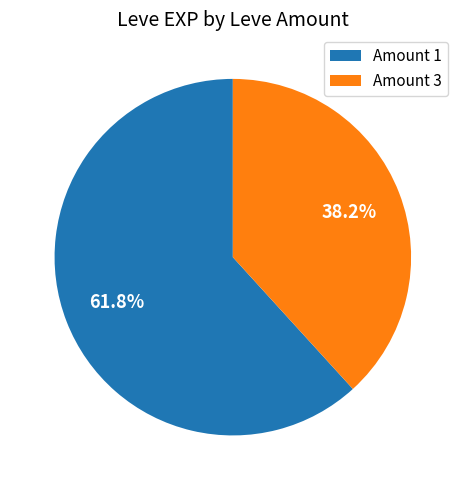

To the nearest percent, what is the average slice percentage?

50%